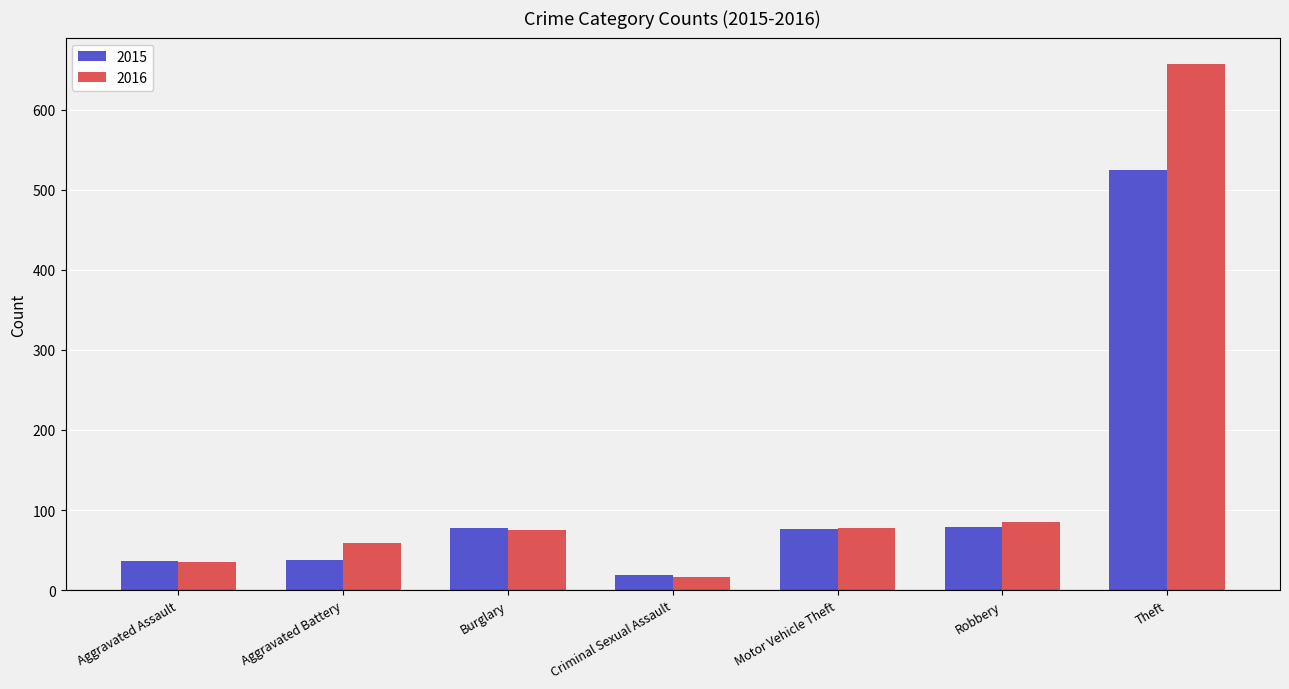

What is the maximum value shown in the chart?

657